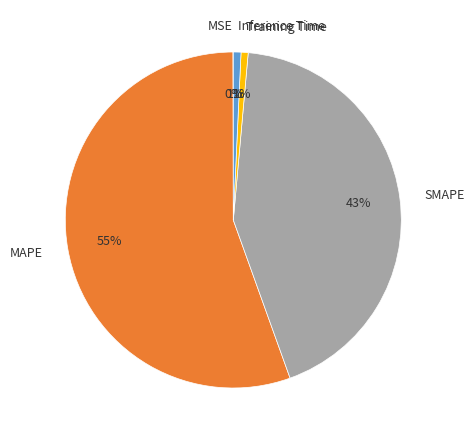

Which has a higher value, SMAPE or Inference Time?

SMAPE